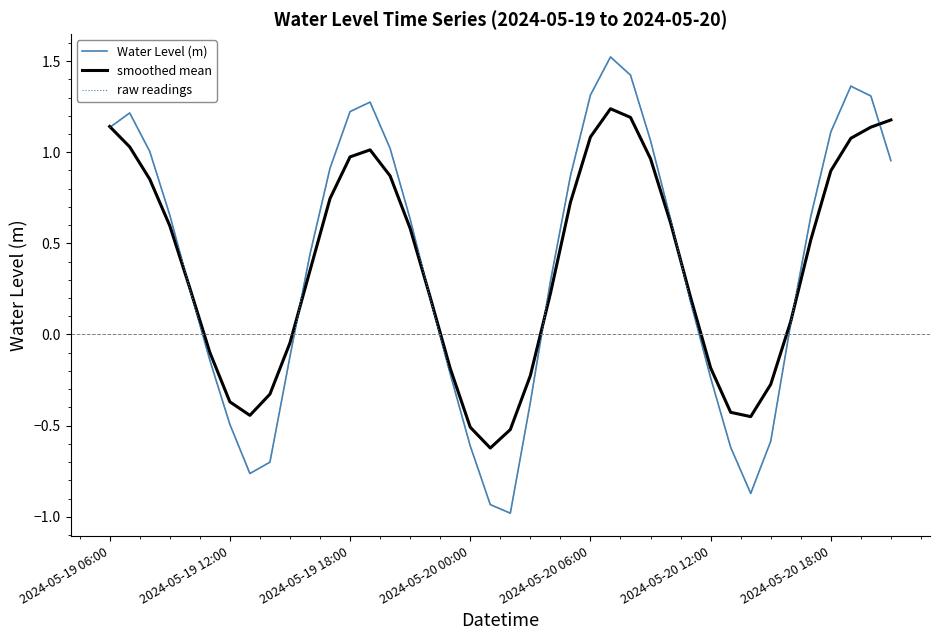

Does the chart display data point markers on the line(s)?

No